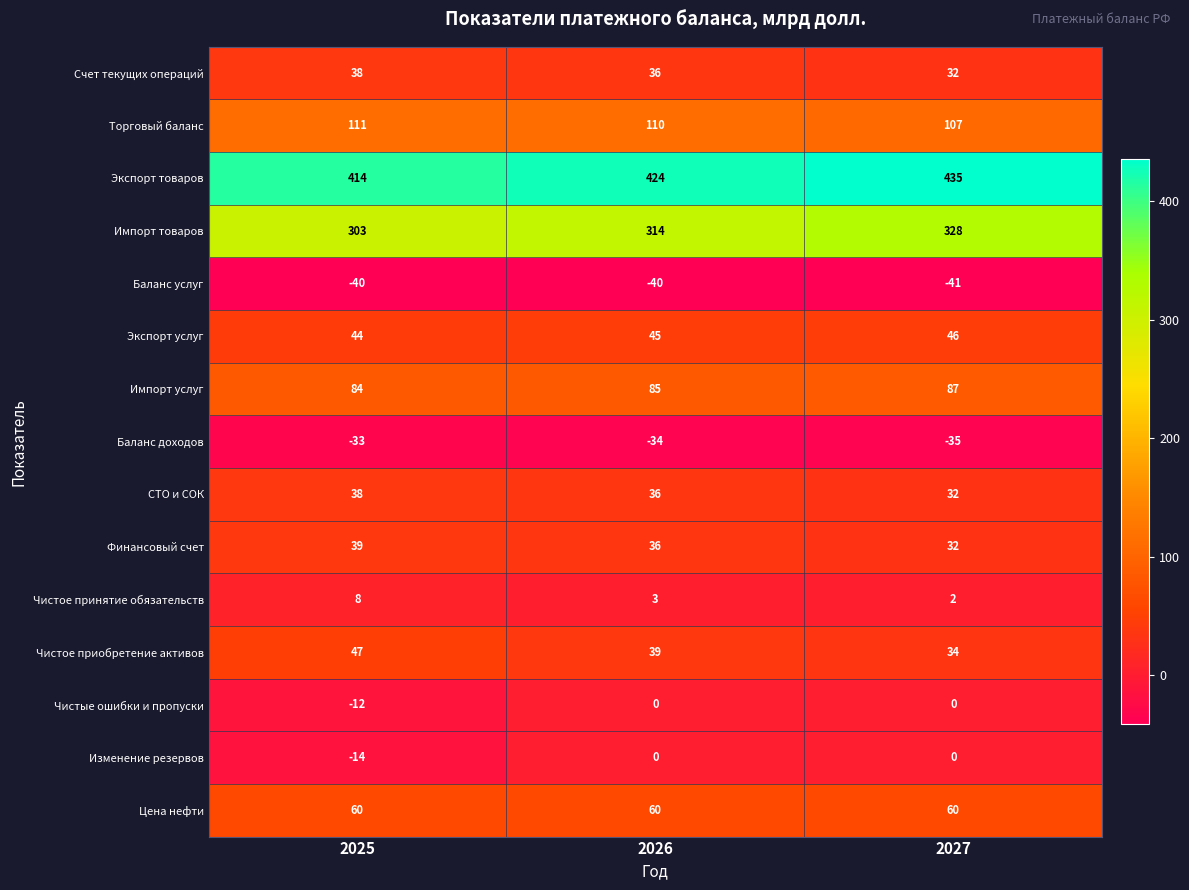

At which category does the chart reach its peak across all series?

2027